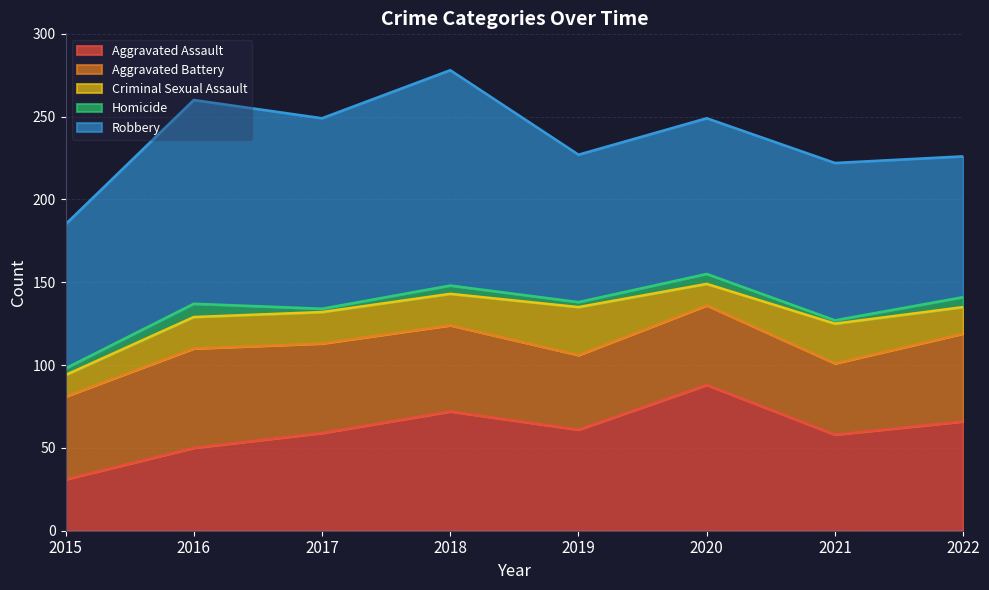

Reading left to right, transcribe all the data shown in this chart.

Aggravated Assault: 2015=31	2016=50	2017=59	2018=72	2019=61	2020=88	2021=58	2022=66
Aggravated Battery: 2015=50	2016=60	2017=54	2018=52	2019=45	2020=48	2021=43	2022=53
Criminal Sexual Assault: 2015=13	2016=19	2017=19	2018=19	2019=29	2020=13	2021=24	2022=16
Homicide: 2015=4	2016=8	2017=2	2018=5	2019=3	2020=6	2021=2	2022=6
Robbery: 2015=87	2016=123	2017=115	2018=130	2019=89	2020=94	2021=95	2022=85